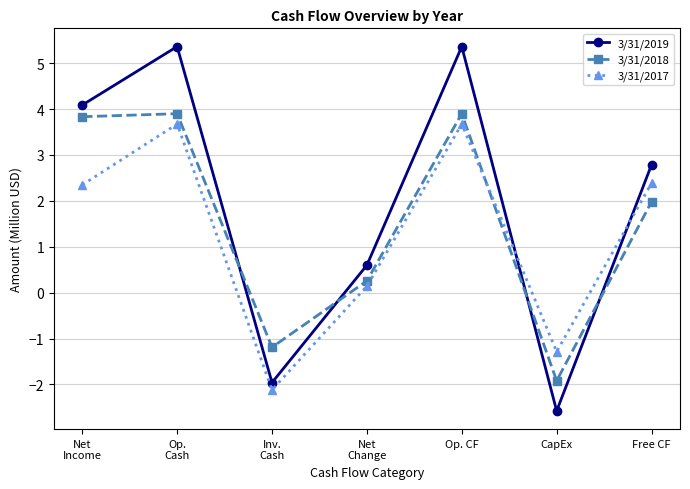

How many distinct data groups are displayed?

3